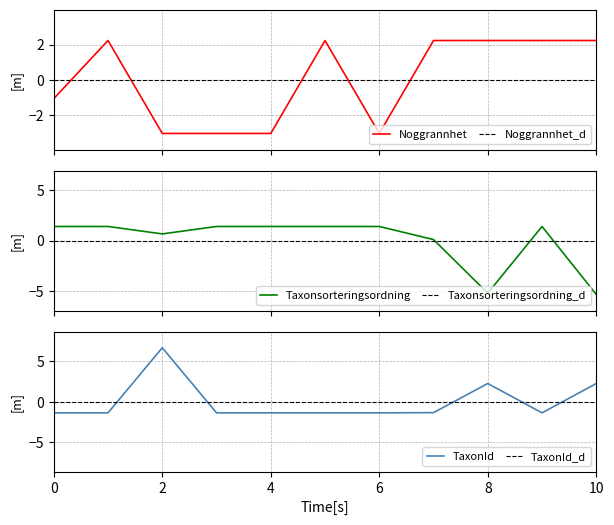

How many values in the Taxonsorteringsordning series exceed 1?

7